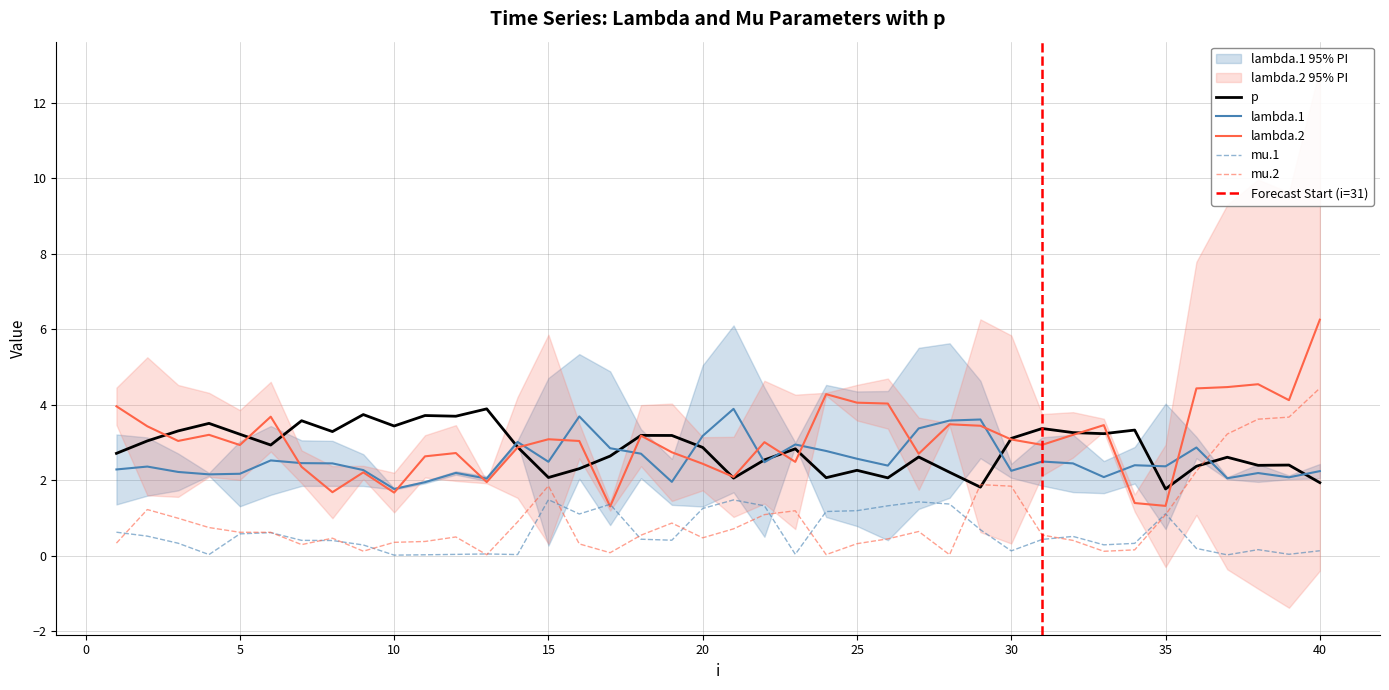

Between 13 and 17, which is larger?

17